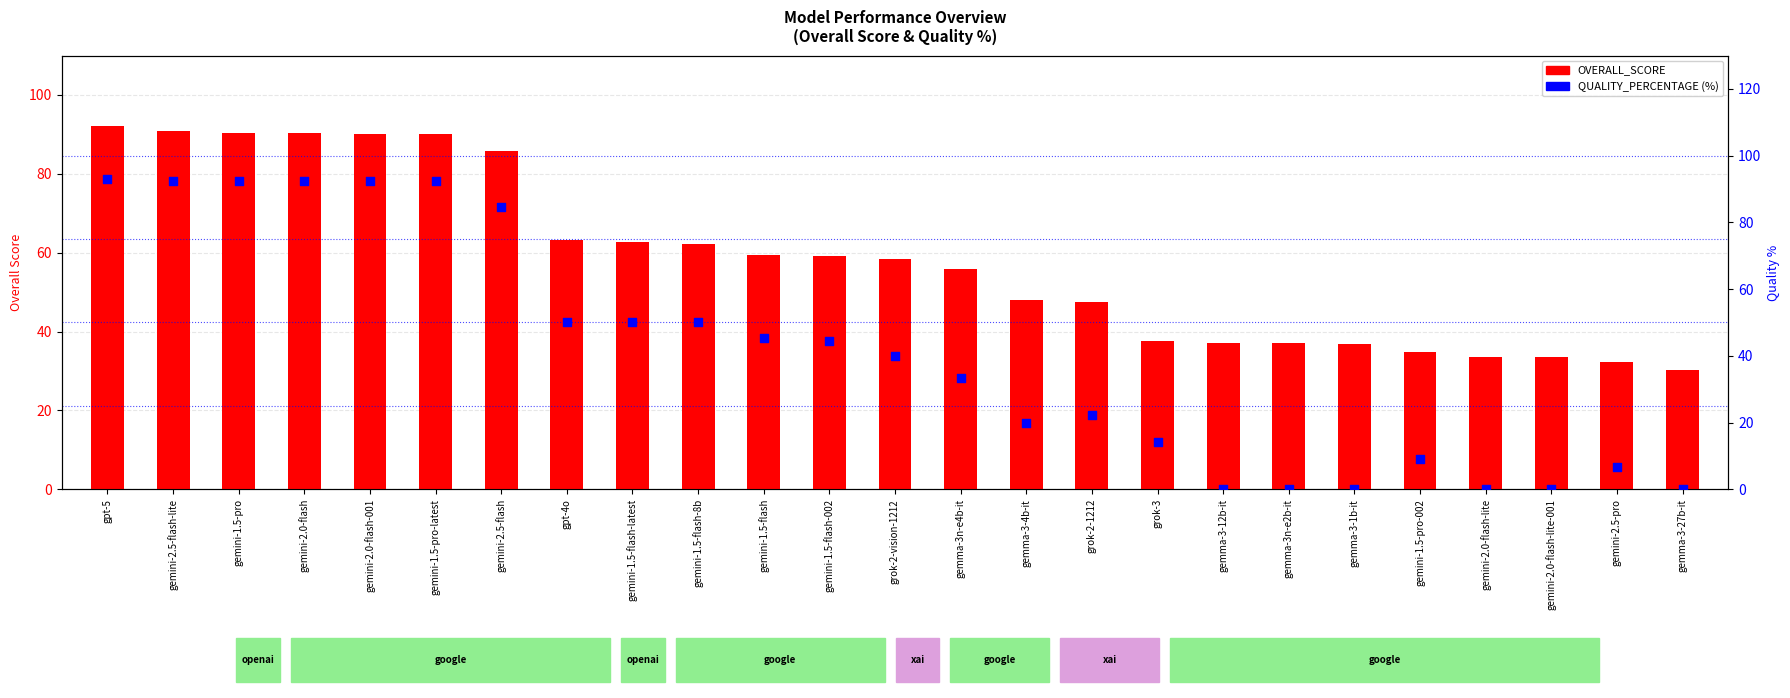

Between gemma-3n-e4b-it and gemma-3-27b-it, which is larger?

gemma-3n-e4b-it